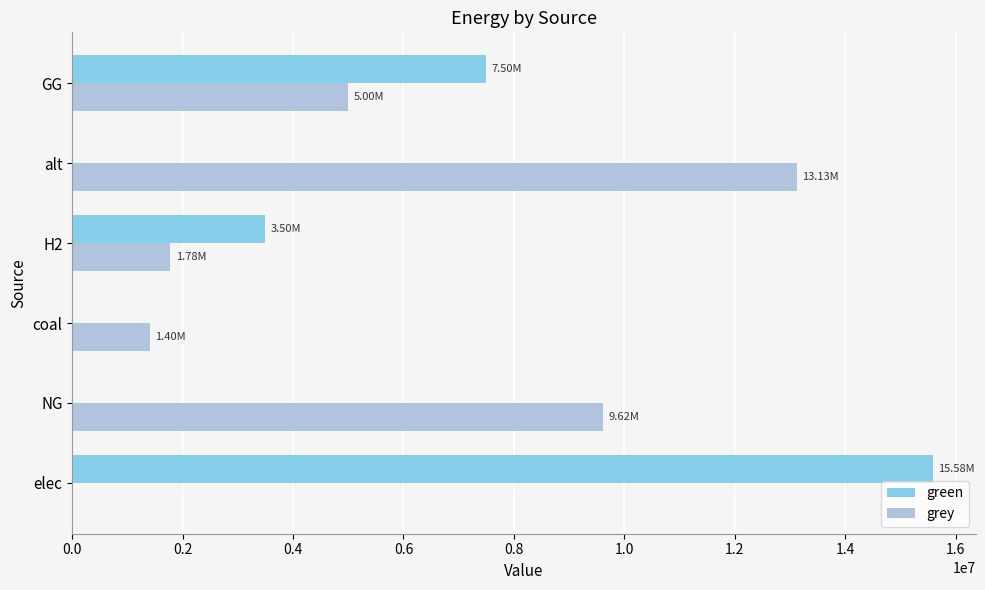

How many data points does each series have?

6